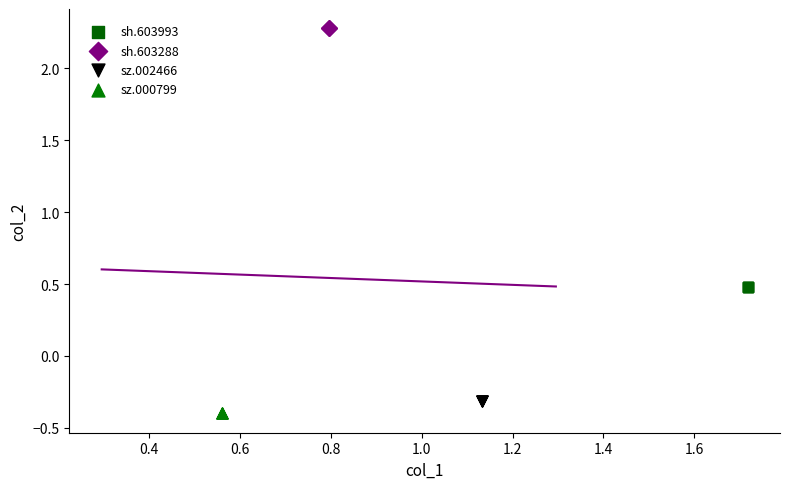

Which series contains the highest Y value?

sh.603288